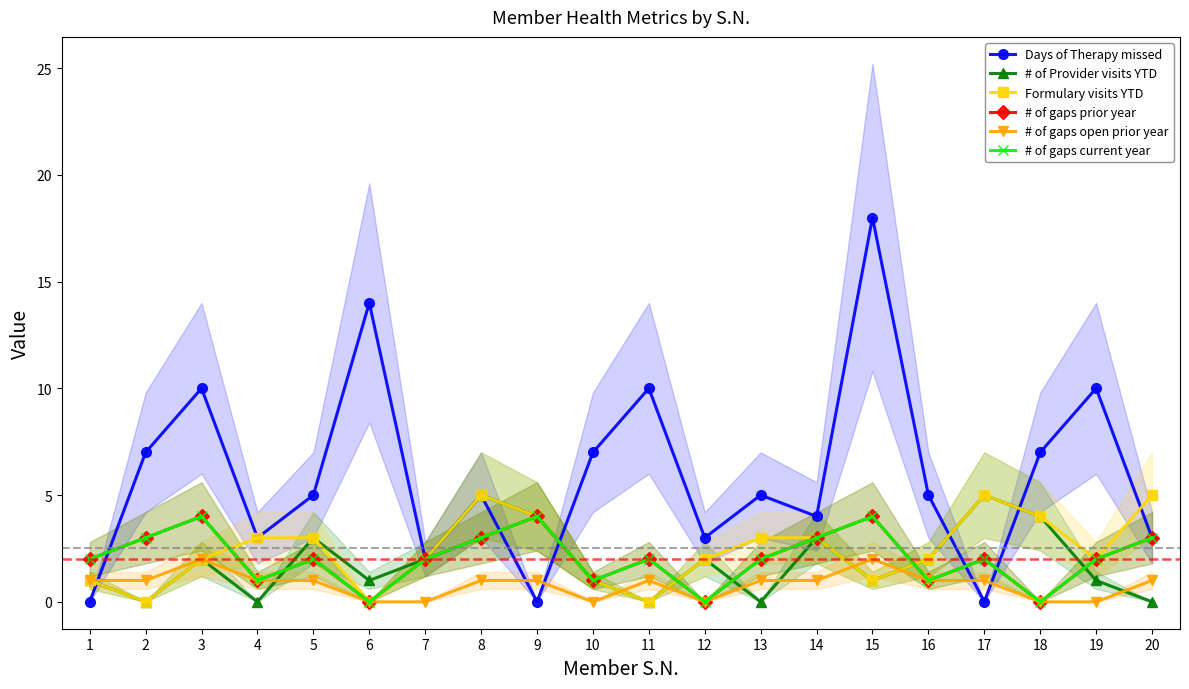

Between which two adjacent categories do # of gaps open prior year and # of Provider visits YTD first intersect?

4 and 5